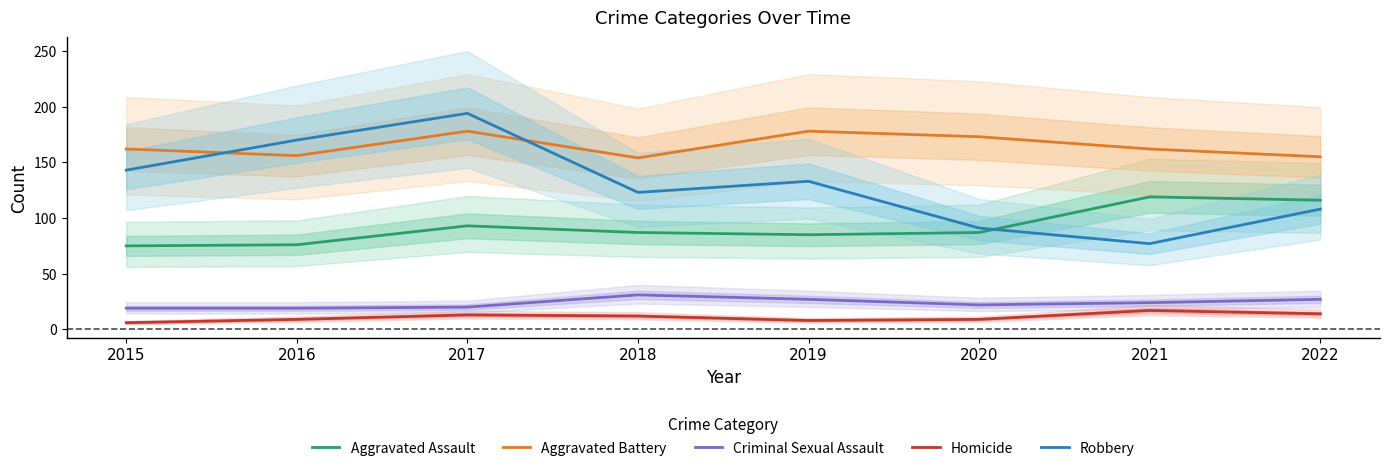

Which label corresponds to the largest value in the chart?

2017